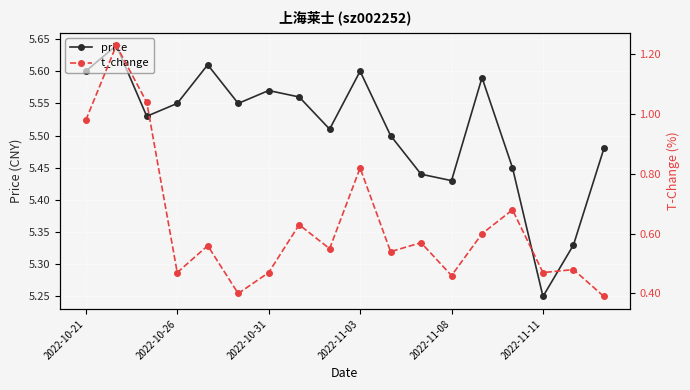

The value of price at 2022-10-31 is 1.4. True or false?

False